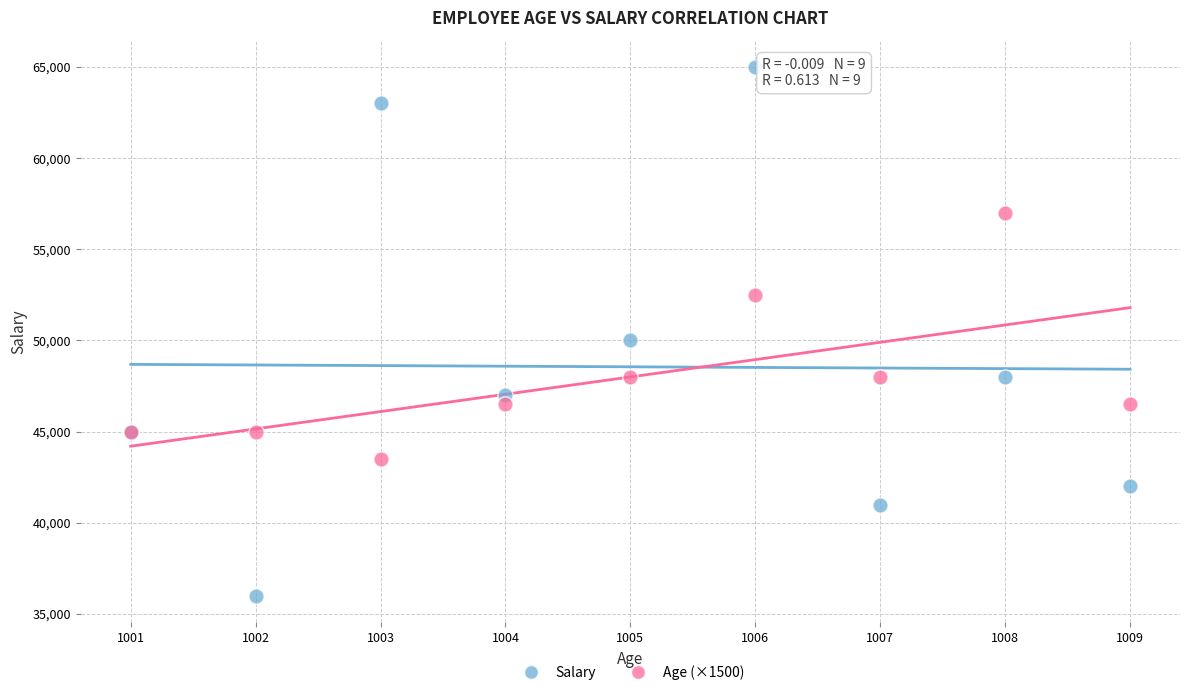

Which series contains the highest Y value?

Salary